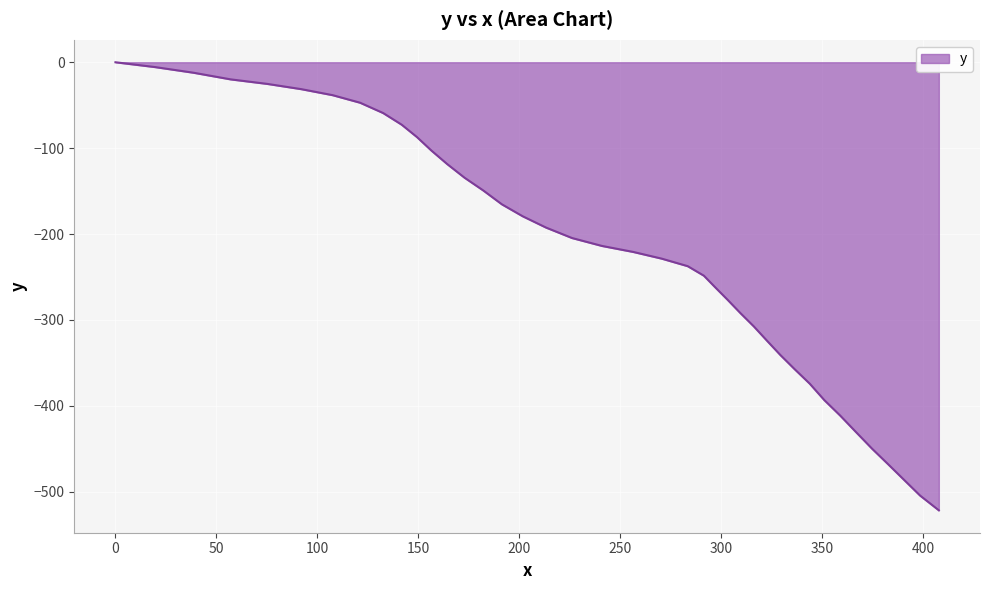

How many distinct data groups are displayed?

1